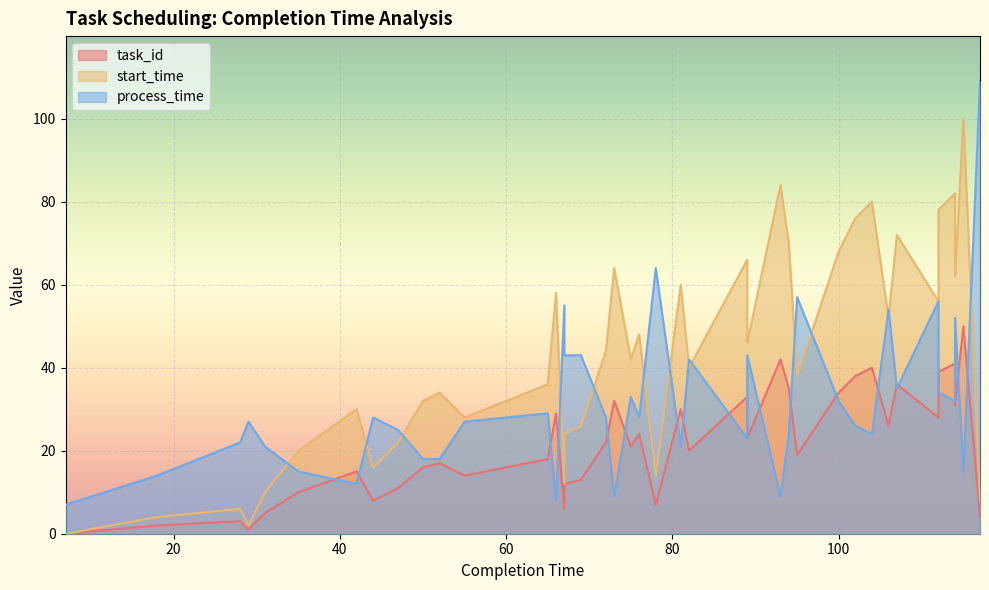

True or false: process_time and start_time intersect in this chart.

True